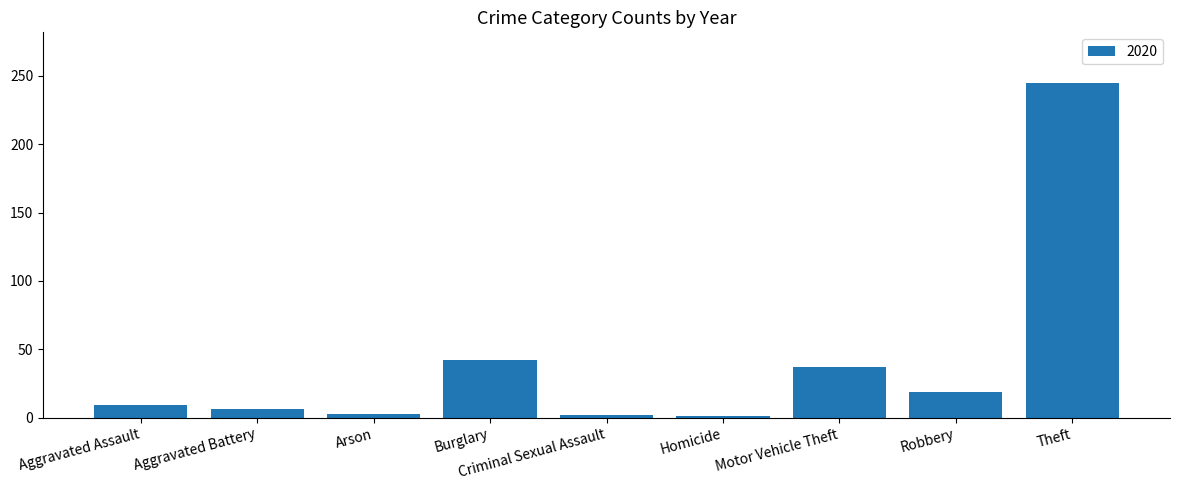

The value at Motor Vehicle Theft is 37. True or false?

True